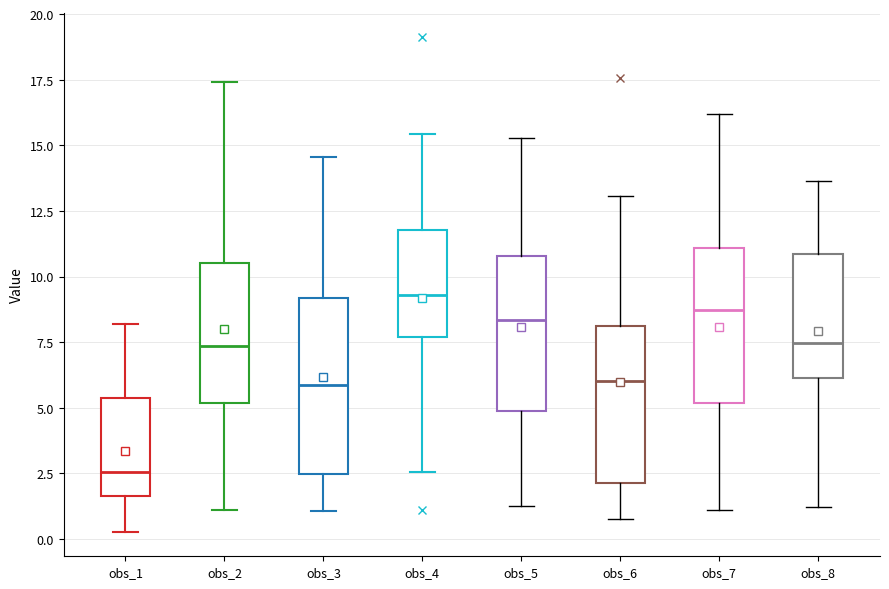

Which box has the highest median line?

obs_4